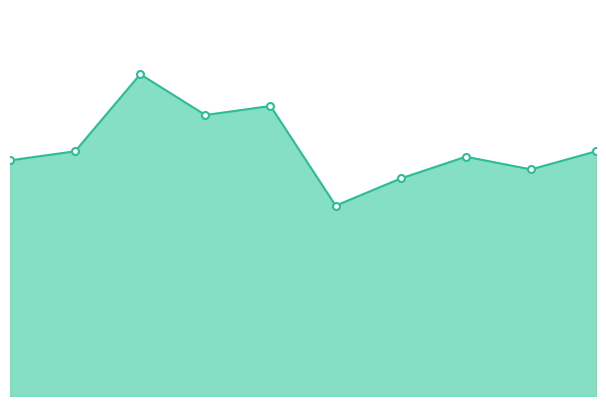

Which label corresponds to the largest value in the chart?

2